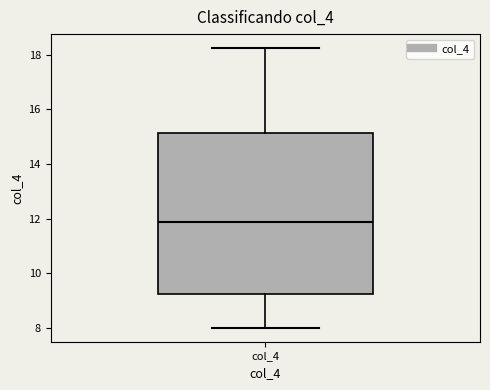

Transcribe this box plot: give where the median line is, the range the box spans, and where the two whiskers end, as read against the y-axis. The values are not printed on the chart, so give them approximately, as read against the axis.

median 11.8, box 9.2 to 15.2, whiskers 8.0 to 18.2